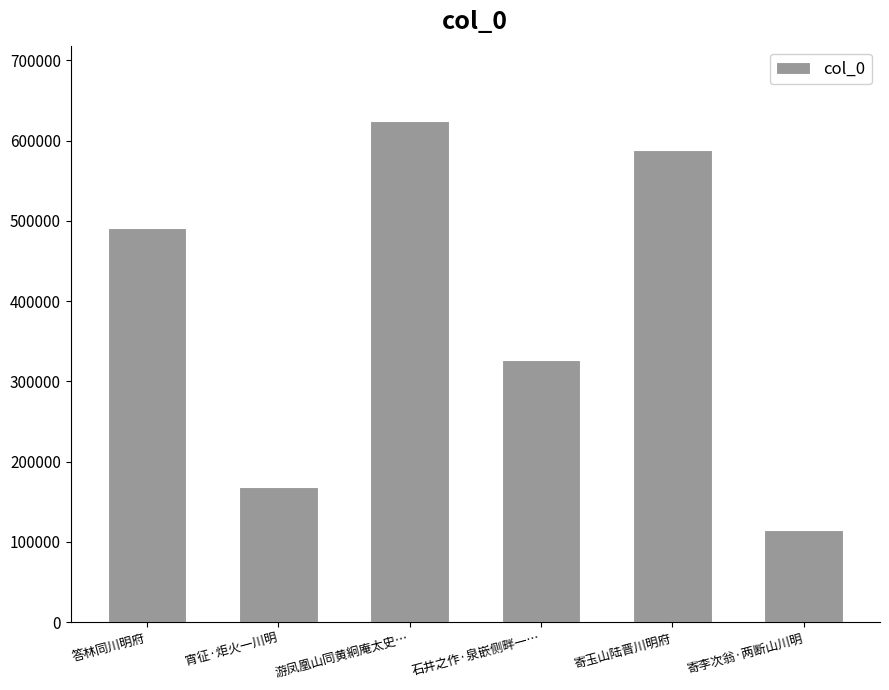

What is the average value?

385596